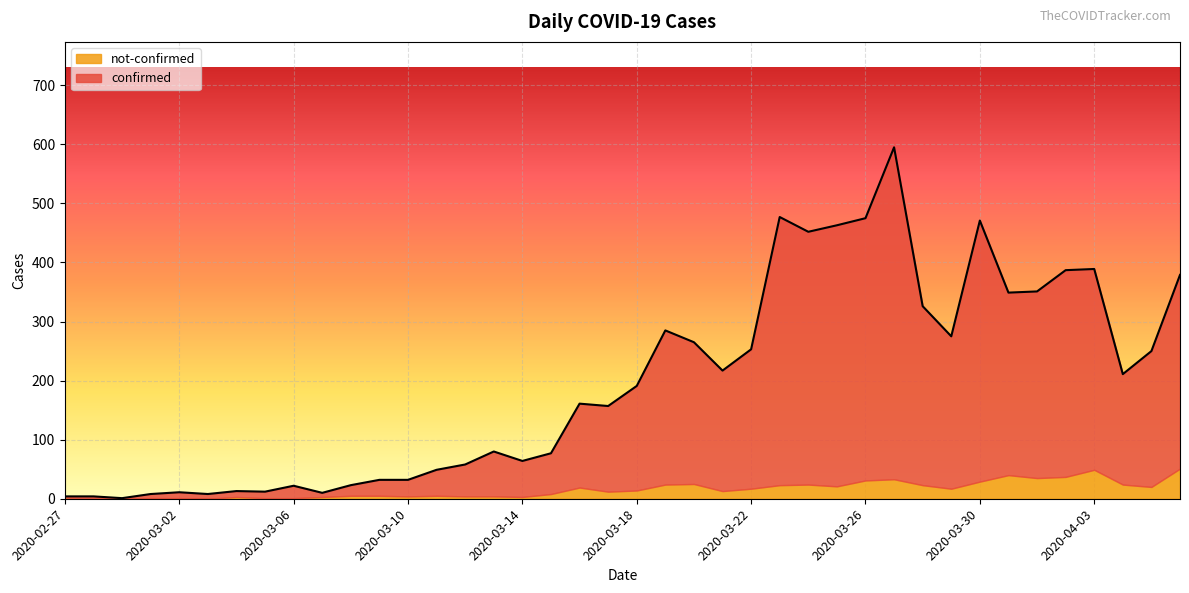

True or false: the data shows 4 at 2020-02-28.

True